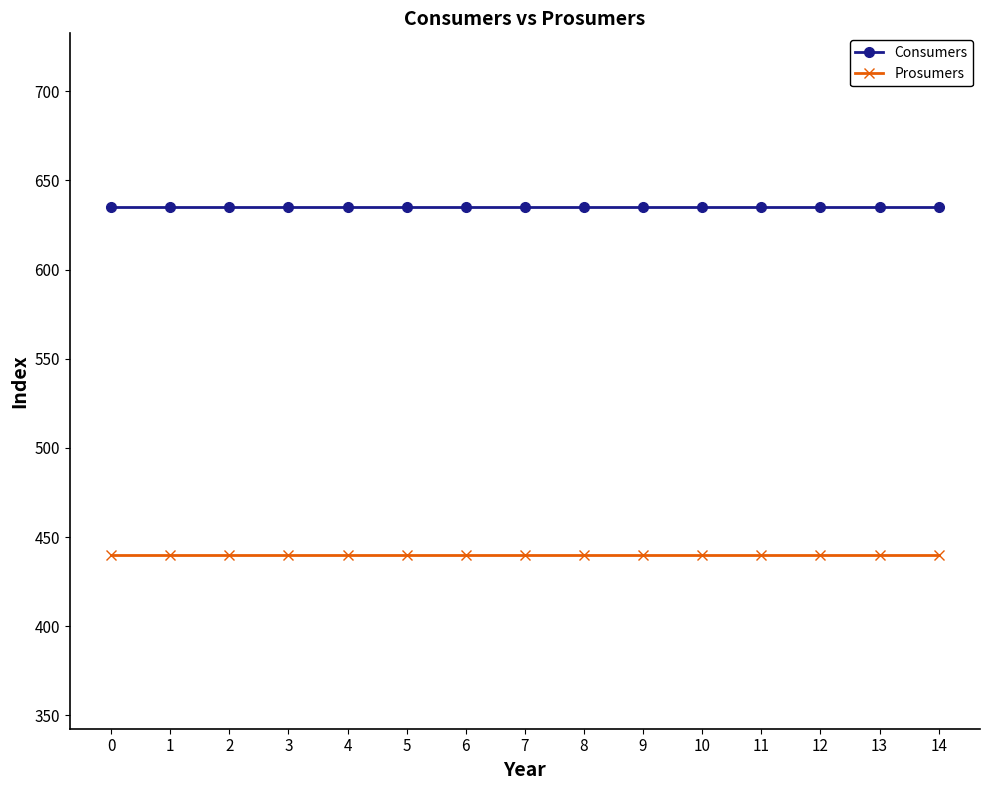

Is the value of Prosumers at 4 greater than the value of Consumers at 6?

No